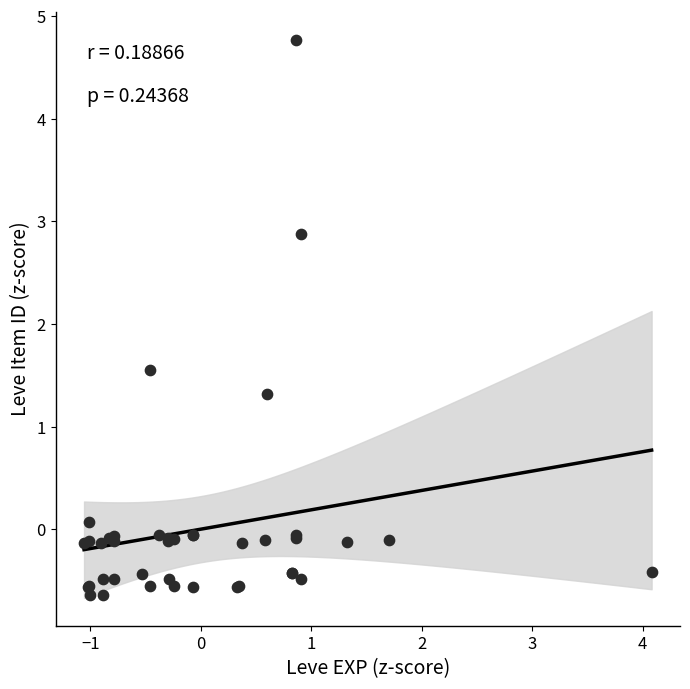

What Y value in the scatter plot is closest to 2?

1.5